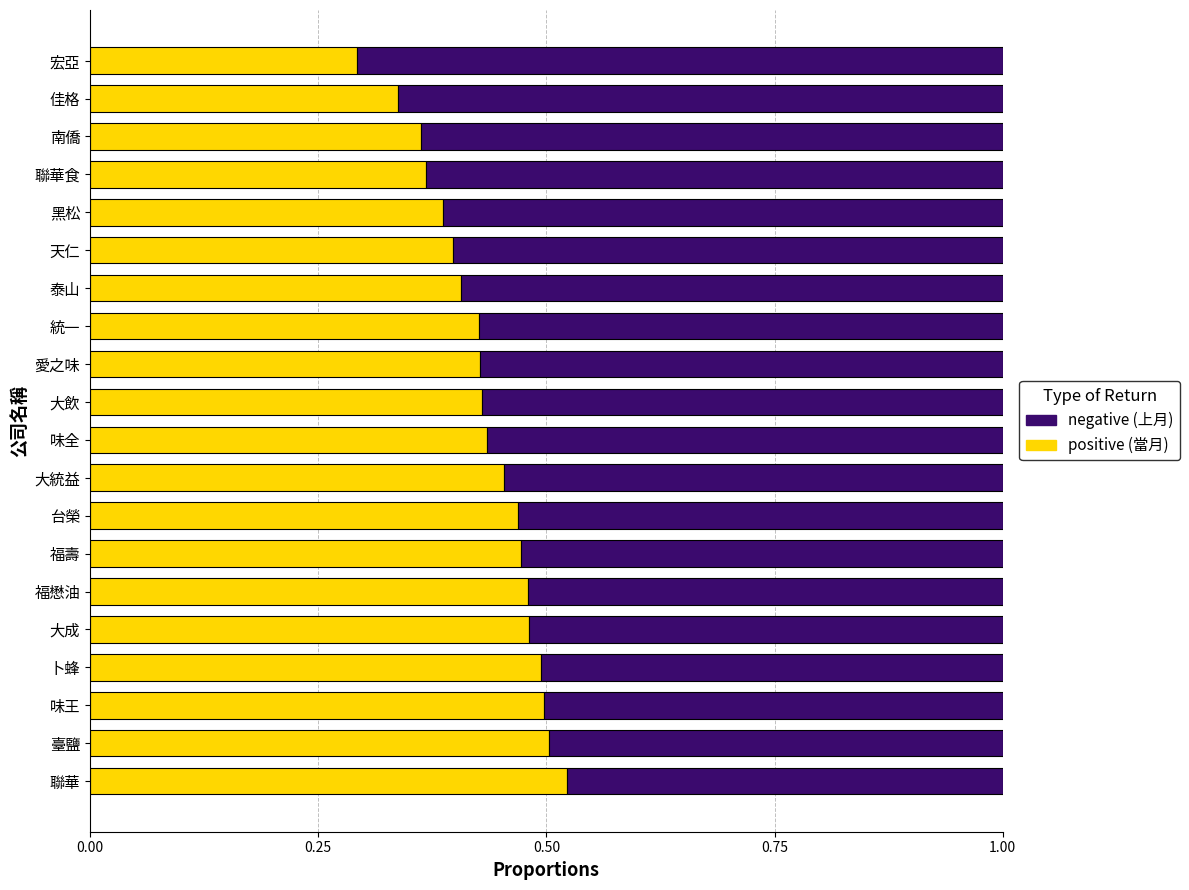

What is the total value across all series at 統一?

1.0